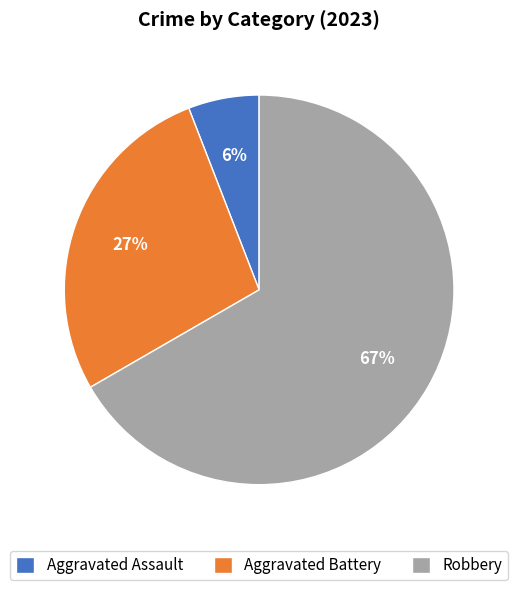

Count the number of slices in the pie.

3